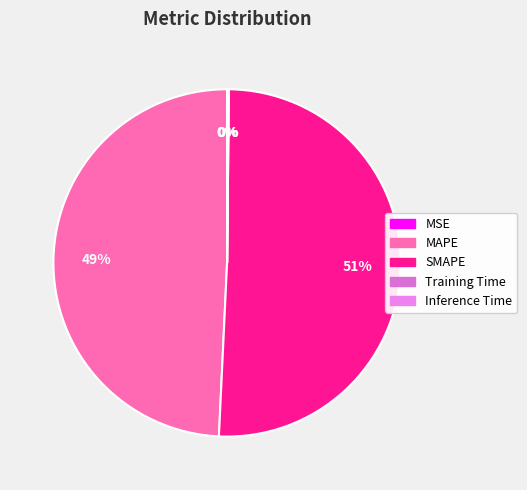

Which has a higher value, MAPE or SMAPE?

SMAPE